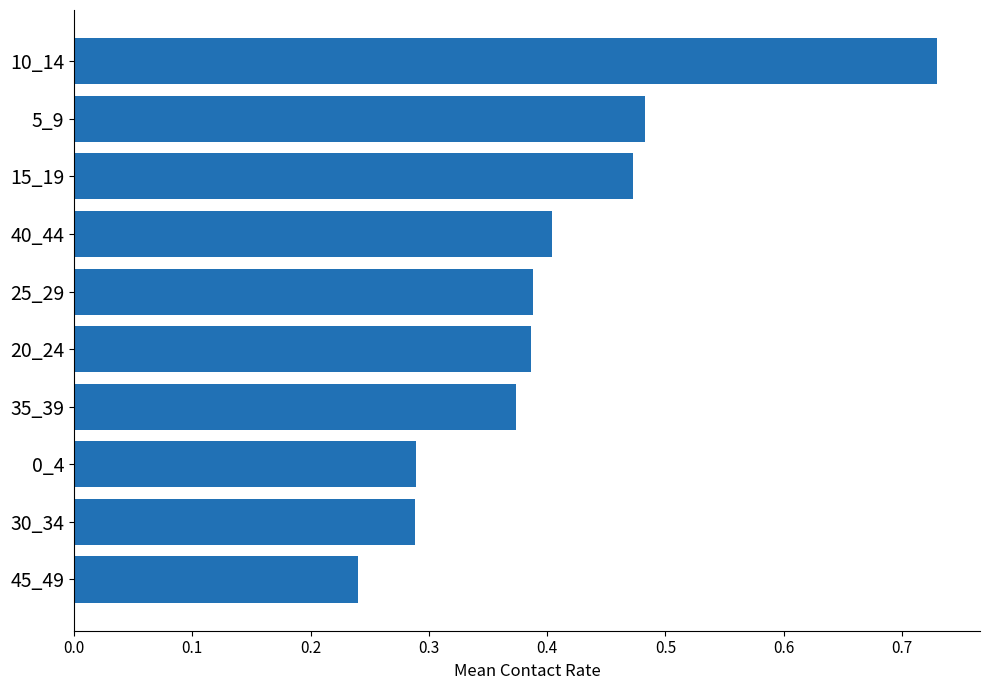

What is the sum of the values at 25_29 and 5_9?

0.9